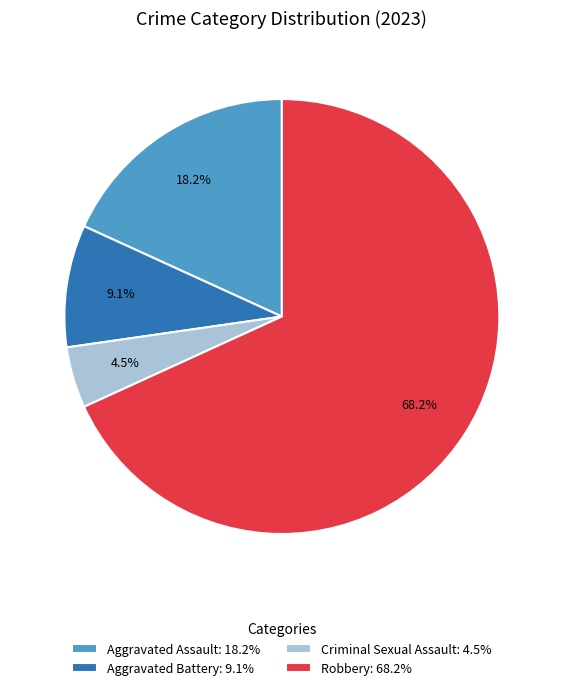

Which has a higher value, Aggravated Assault: 18.2% or Aggravated Battery: 9.1%?

Aggravated Assault: 18.2%